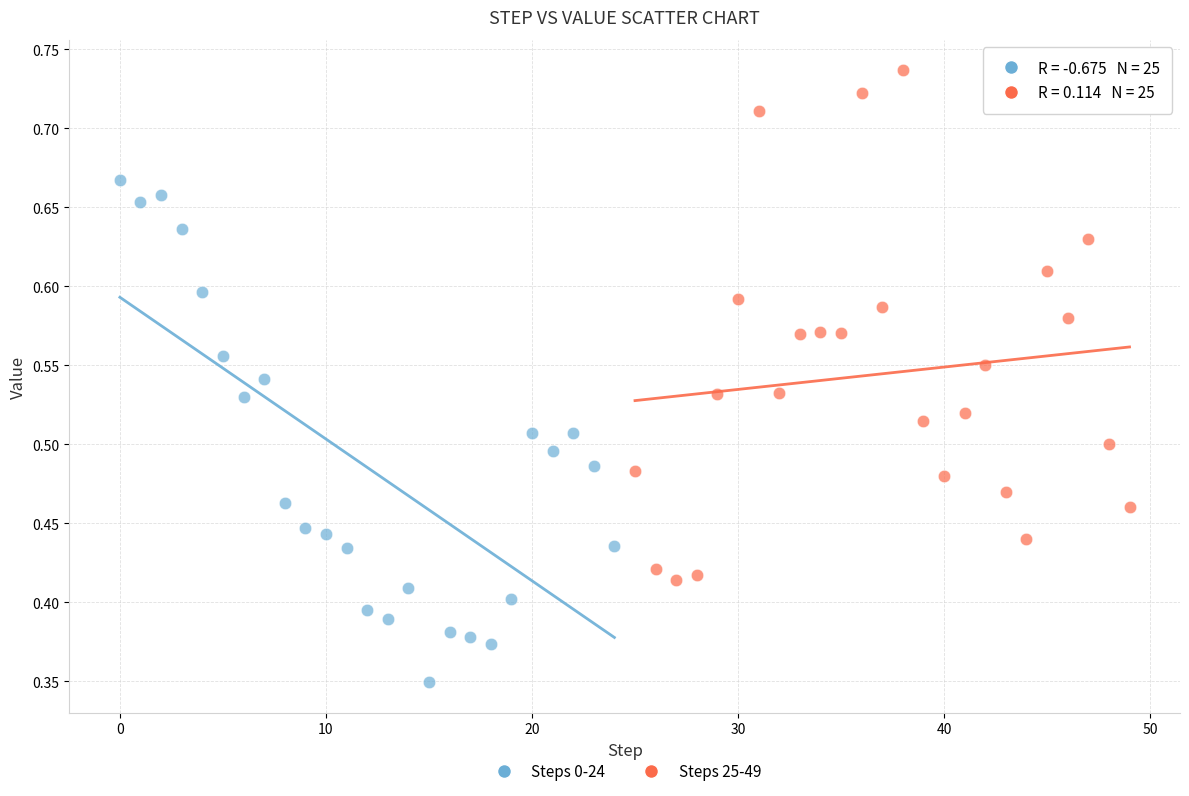

Which series reaches the minimum Y coordinate?

Steps 0-24